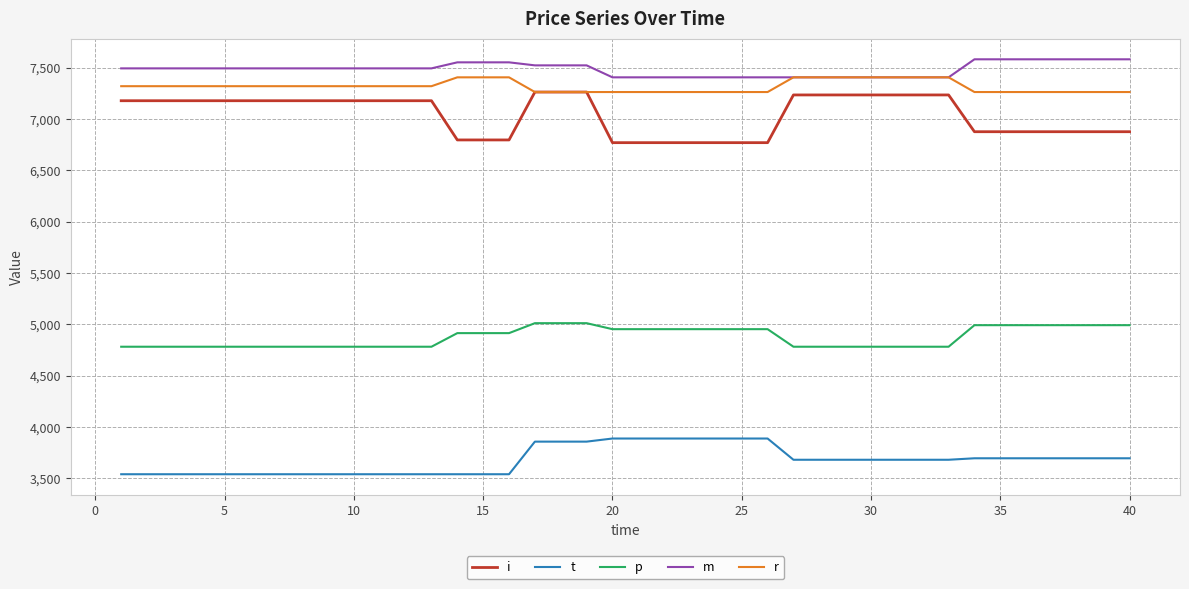

What is the minimum value shown in the chart?

3540.0